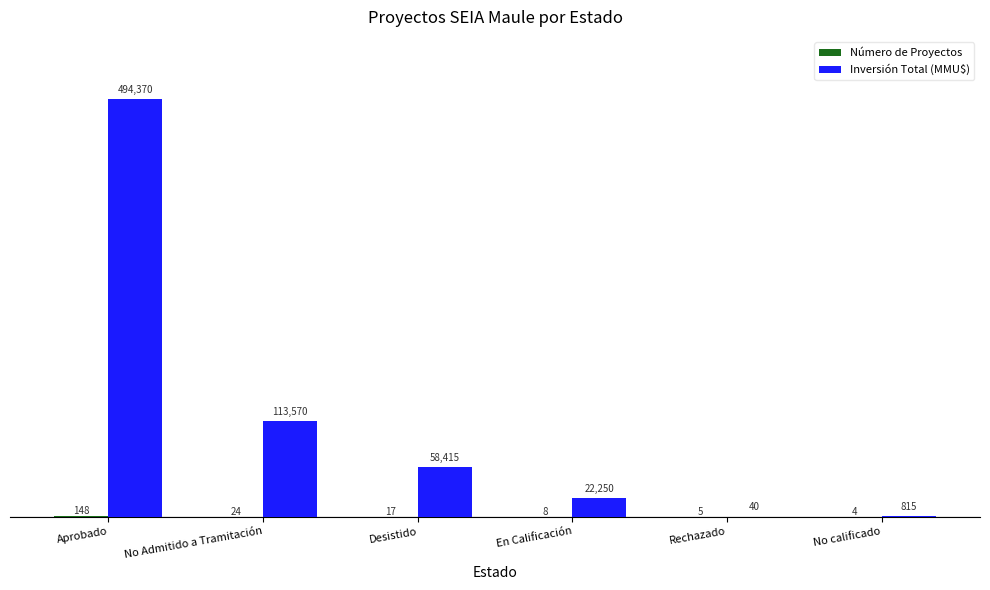

Is it true that Inversión Total (MMU$) equals 40 at Rechazado?

True